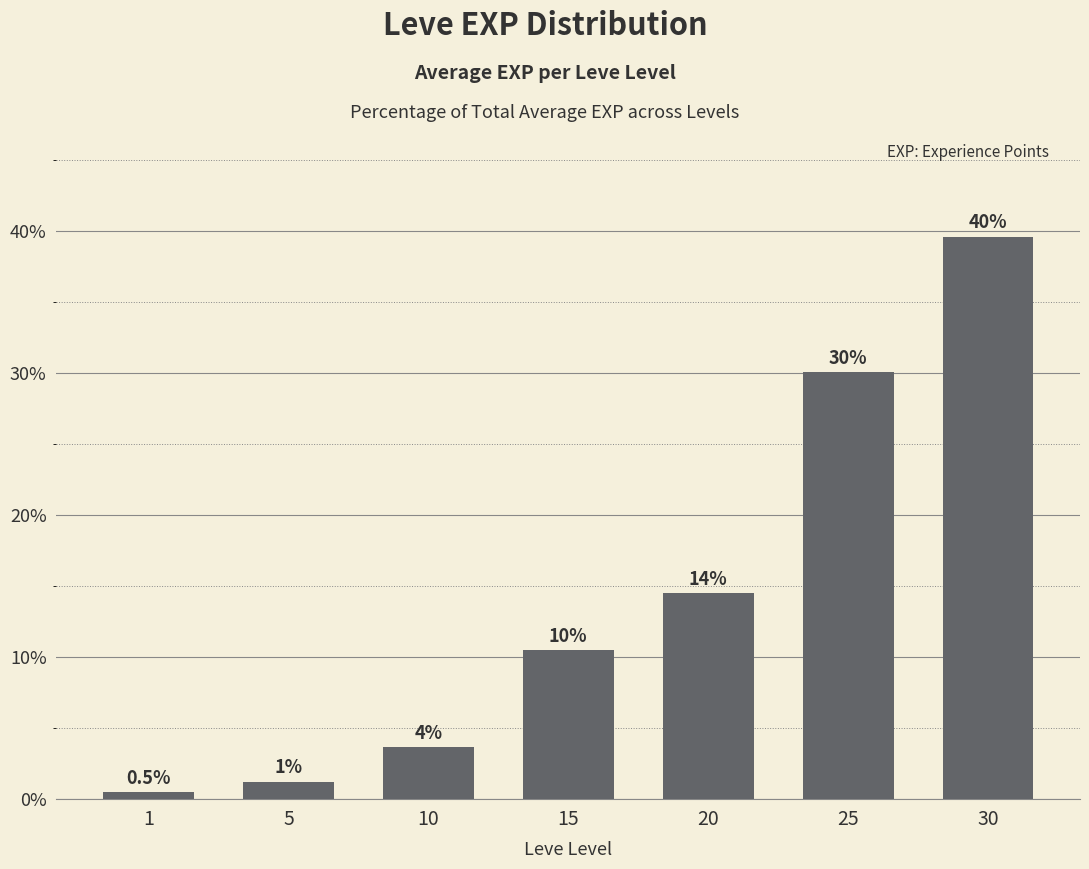

Reading left to right, what are all the values shown in this chart?

0.5	1.2	3.7	10.5	14.5	30.0	39.6